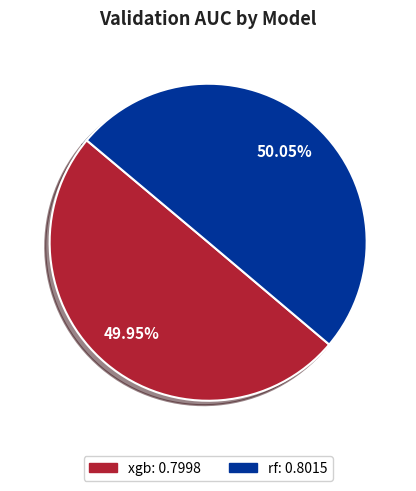

Combined, do xgb and rf account for over 50%?

Yes